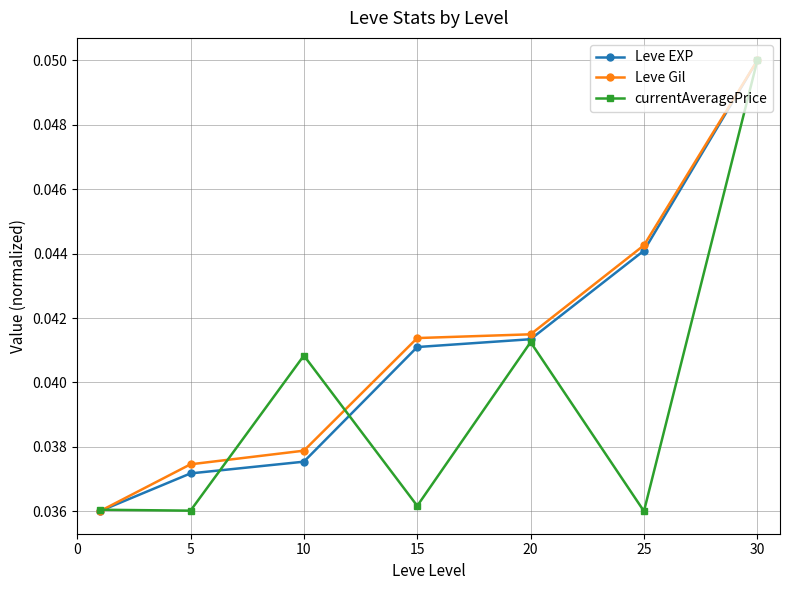

How many Leve EXP values are between 0 and 1?

7